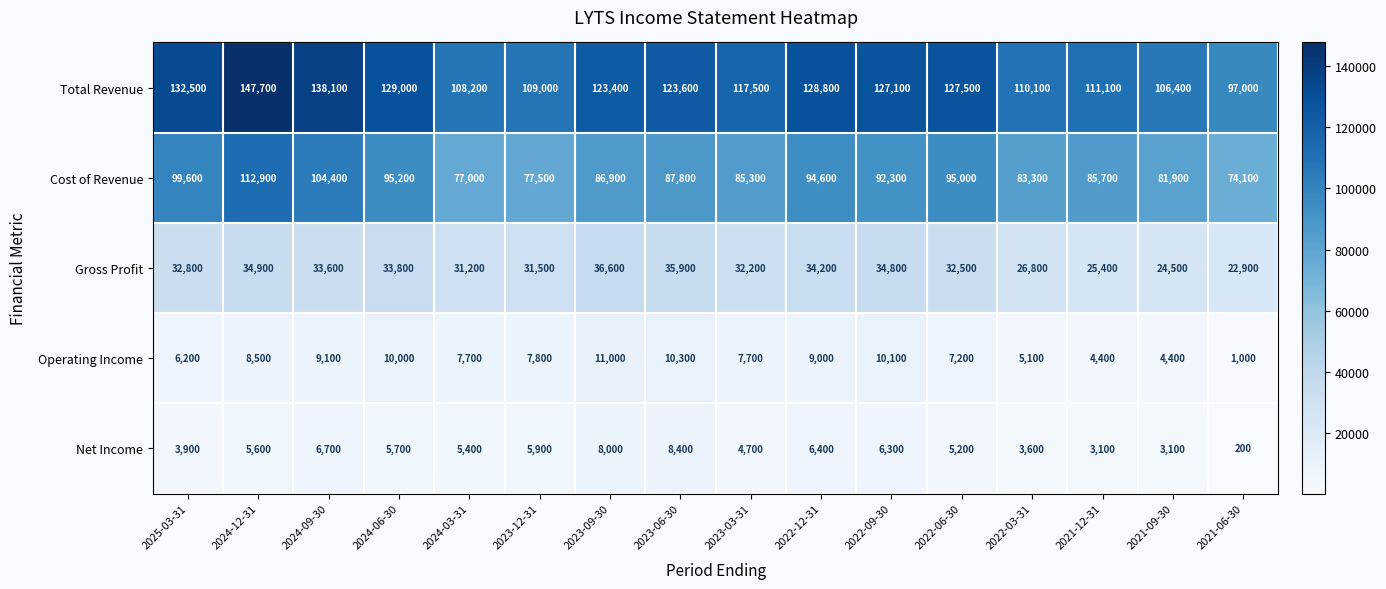

Is the value of Operating Income at 2023-09-30 greater than the value of Gross Profit at 2021-12-31?

No